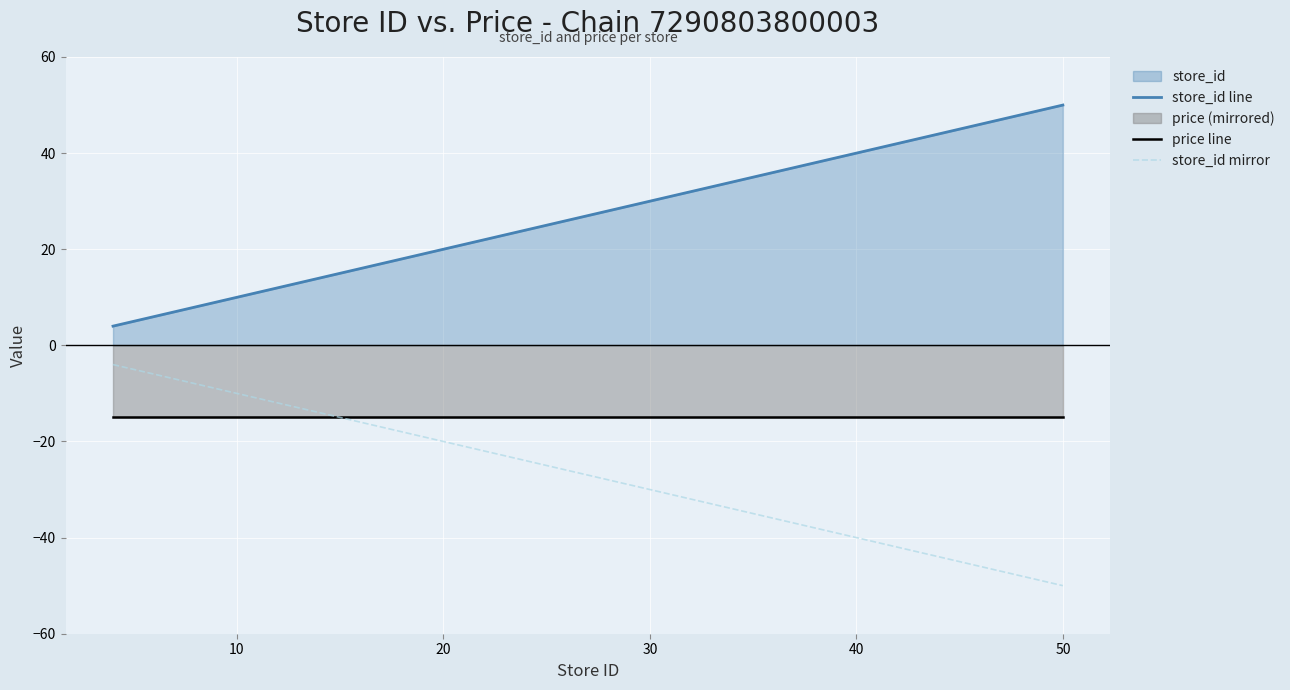

How many values in the store_id line series are below 24?

11